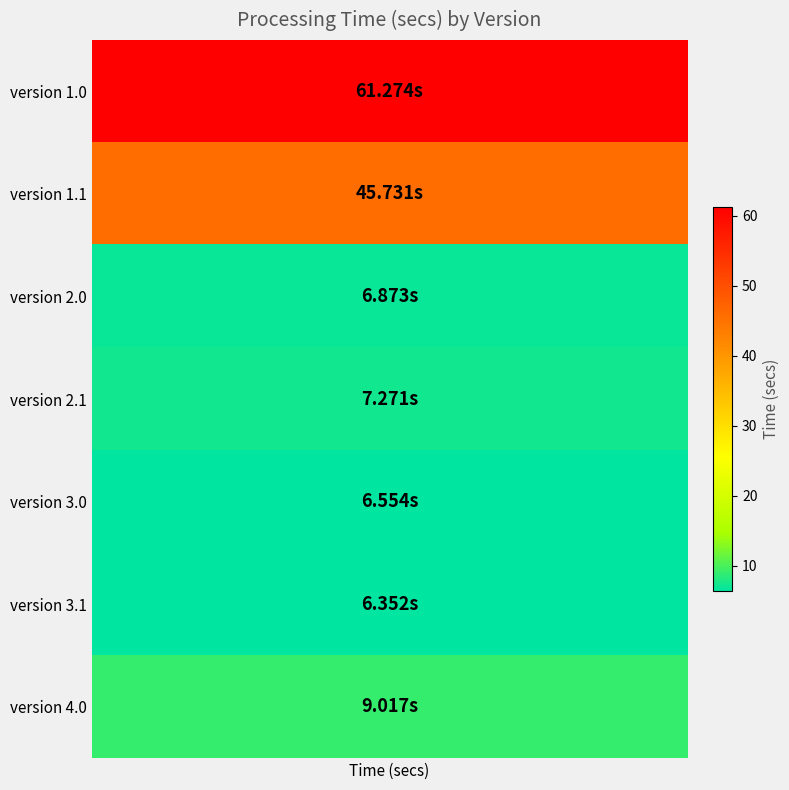

The value at version 1.1 is 45.7. True or false?

True